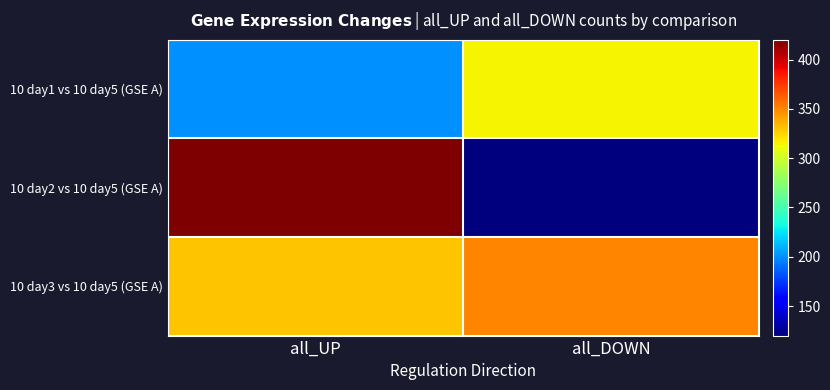

Rank the series by their average value, from lowest to highest.

10 day1 vs 10 day5 (GSE A), 10 day2 vs 10 day5 (GSE A), 10 day3 vs 10 day5 (GSE A)